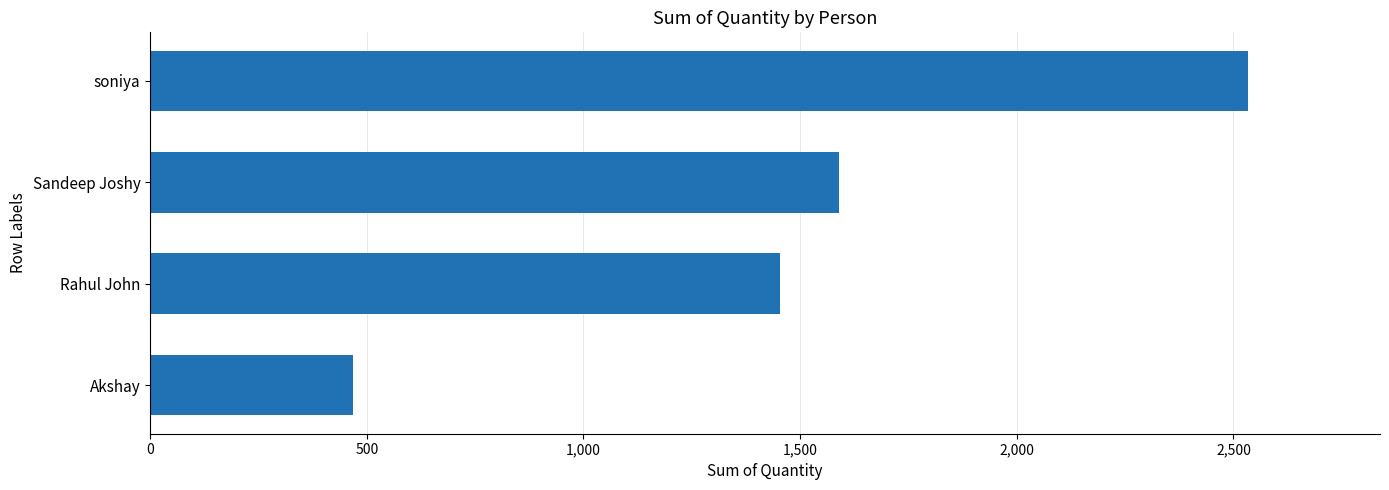

How many distinct data groups are displayed?

1